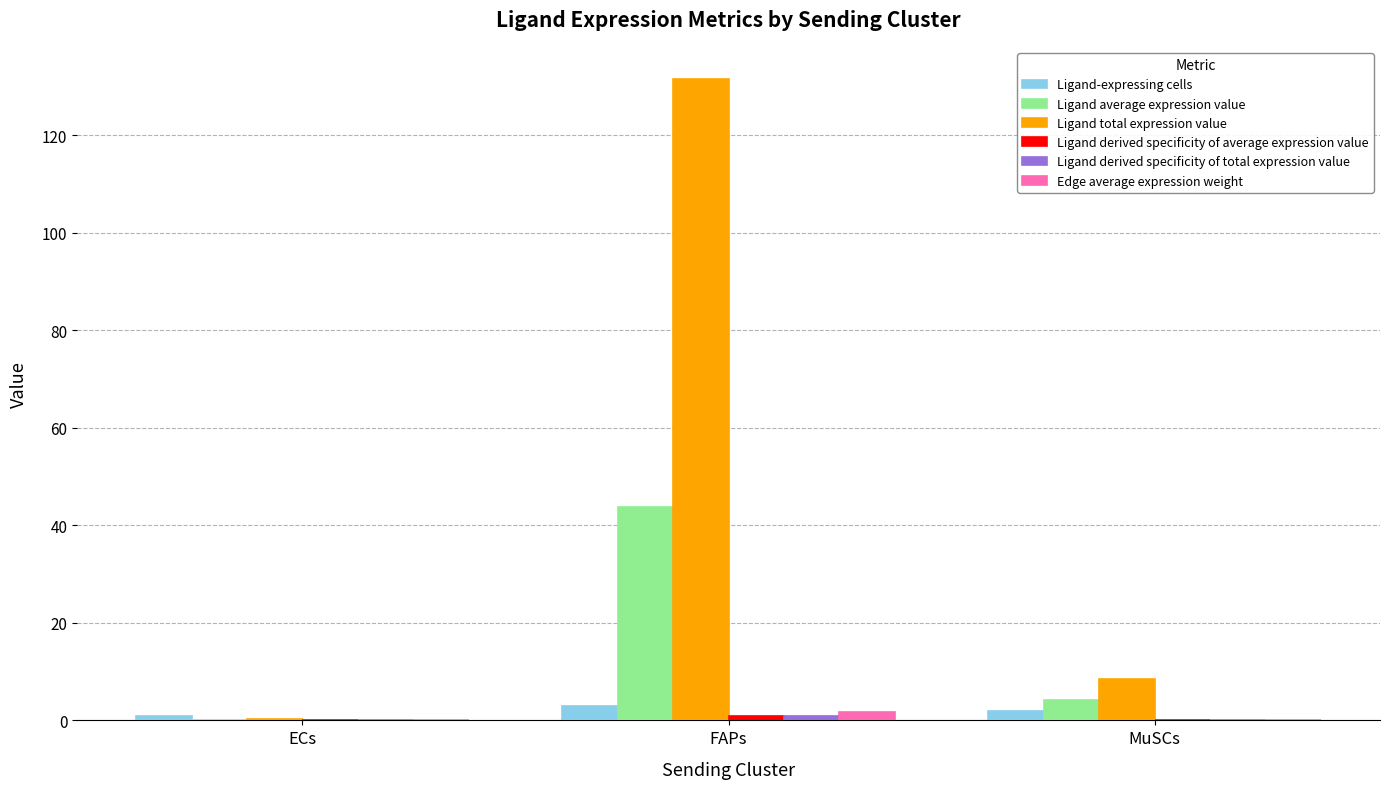

At which category does the chart reach its peak across all series?

FAPs